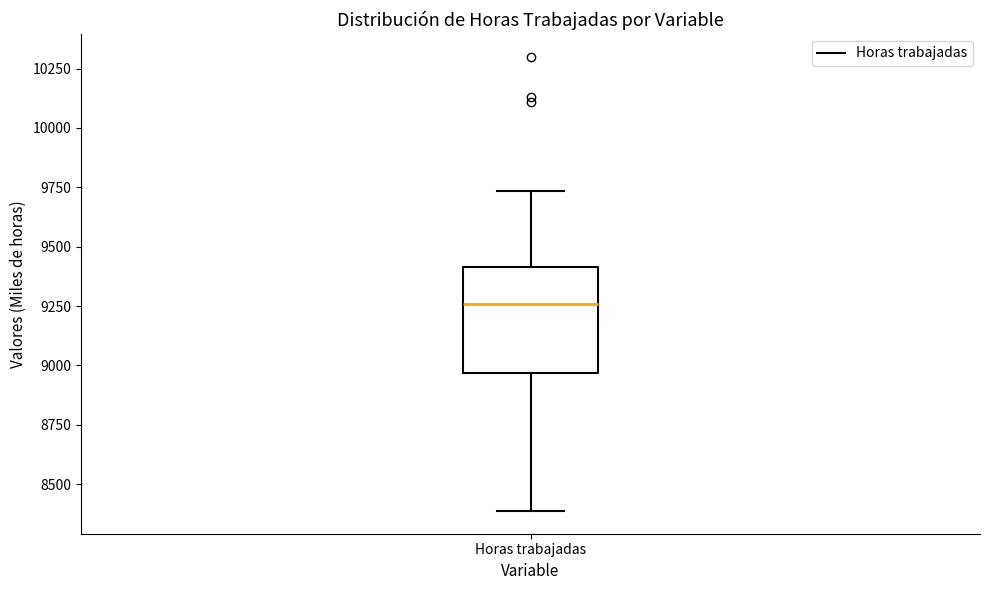

Where is the upper edge of the box for Horas trabajadas on the y-axis? The values are not printed on the chart, so give them approximately, as read against the axis.

9400